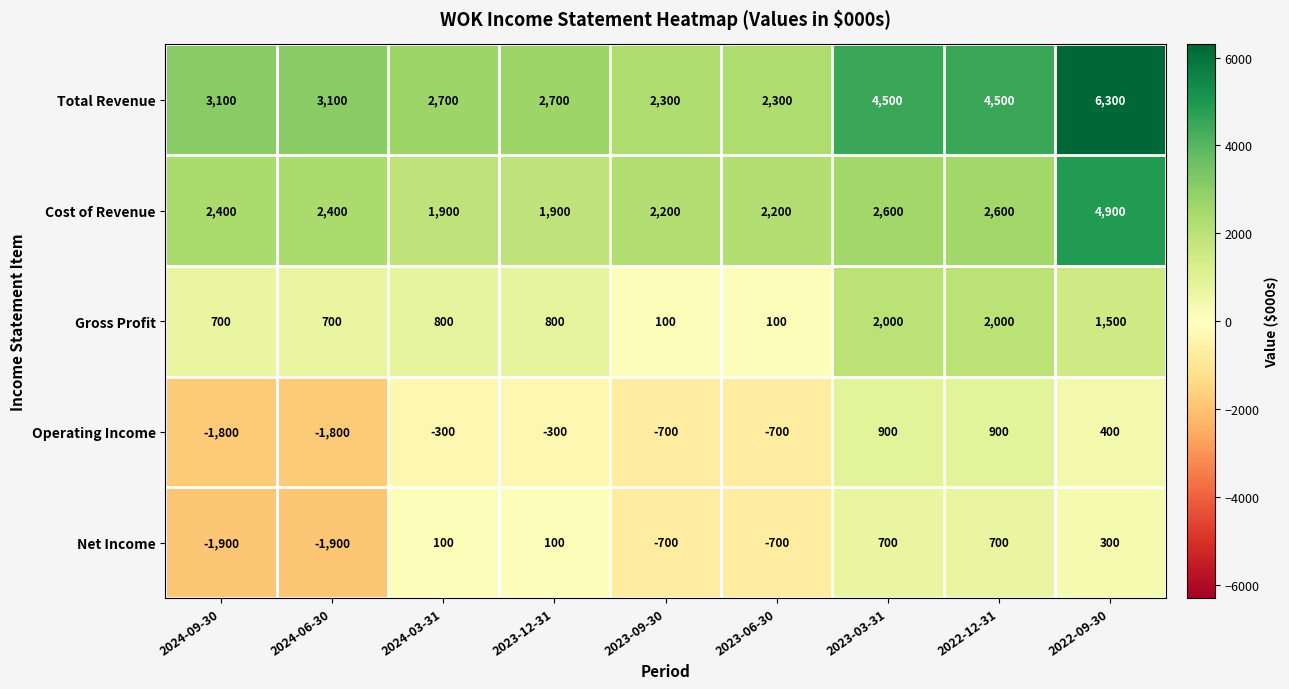

At how many categories does at least one series exceed 3355?

3